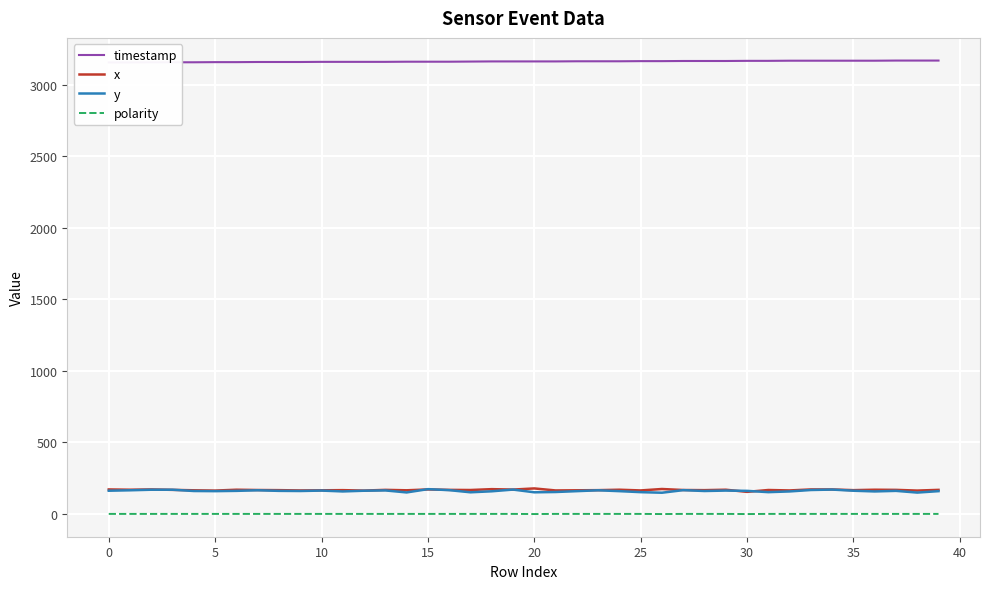

What is the greatest value displayed?

3169